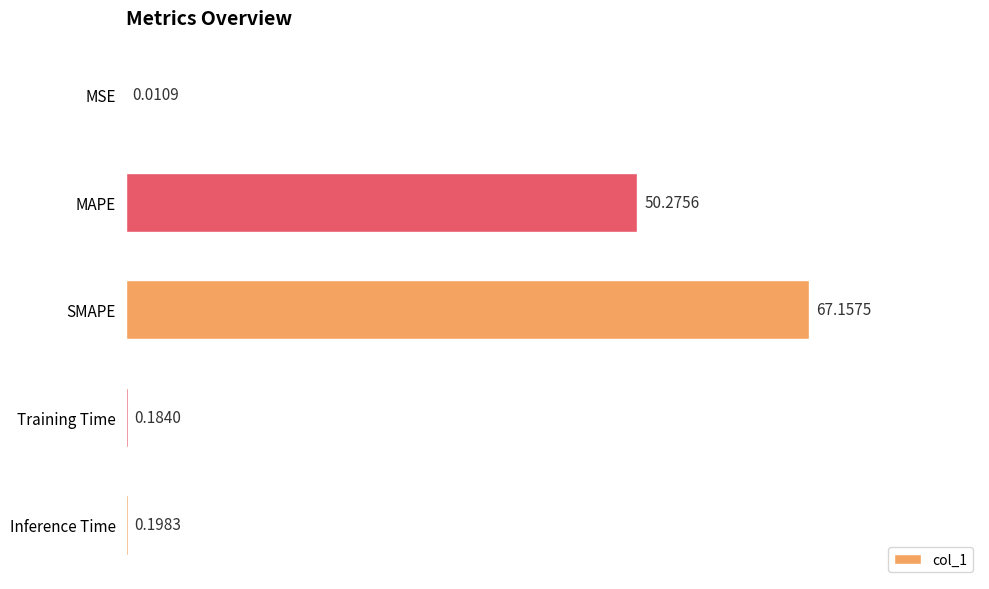

What is the sum of the values at Inference Time and MAPE?

50.5